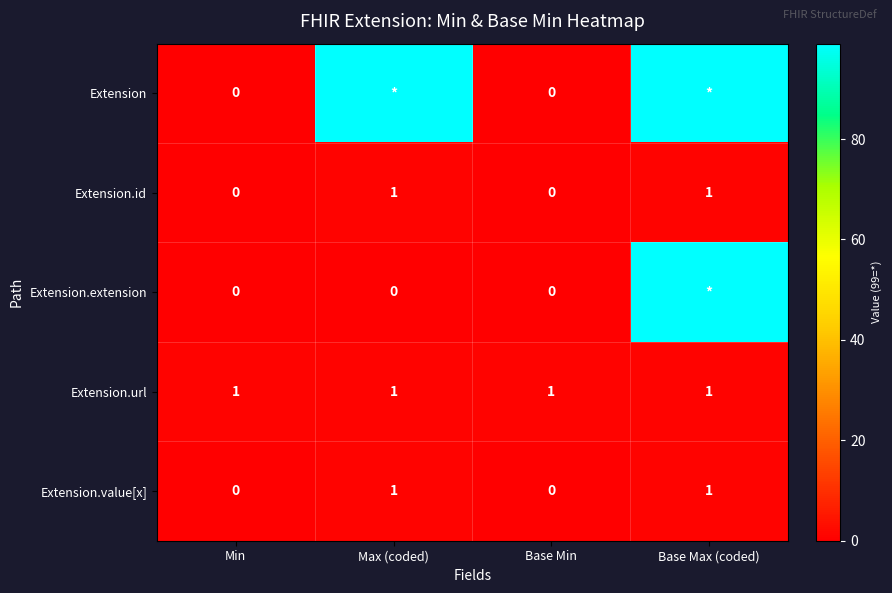

Is it true that Extension.value[x] equals 1 at Max (coded)?

True